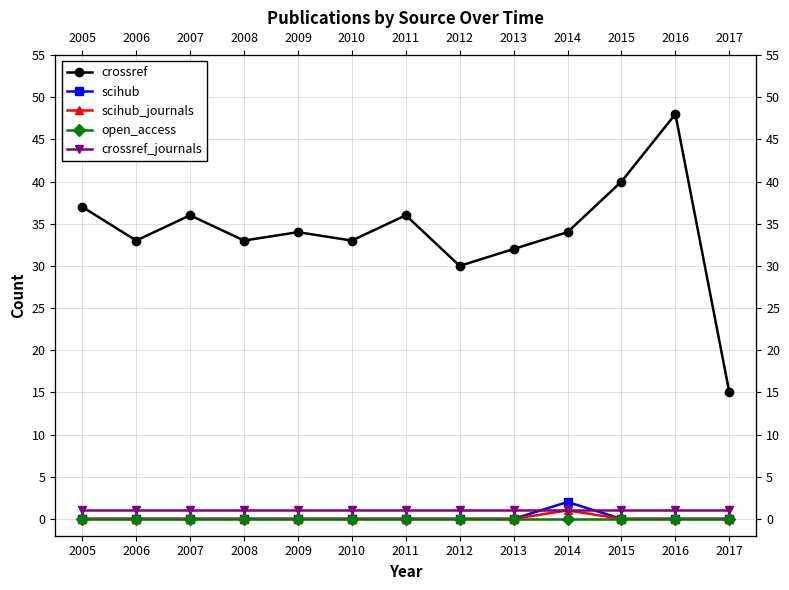

How many times do scihub and crossref_journals cross each other?

2